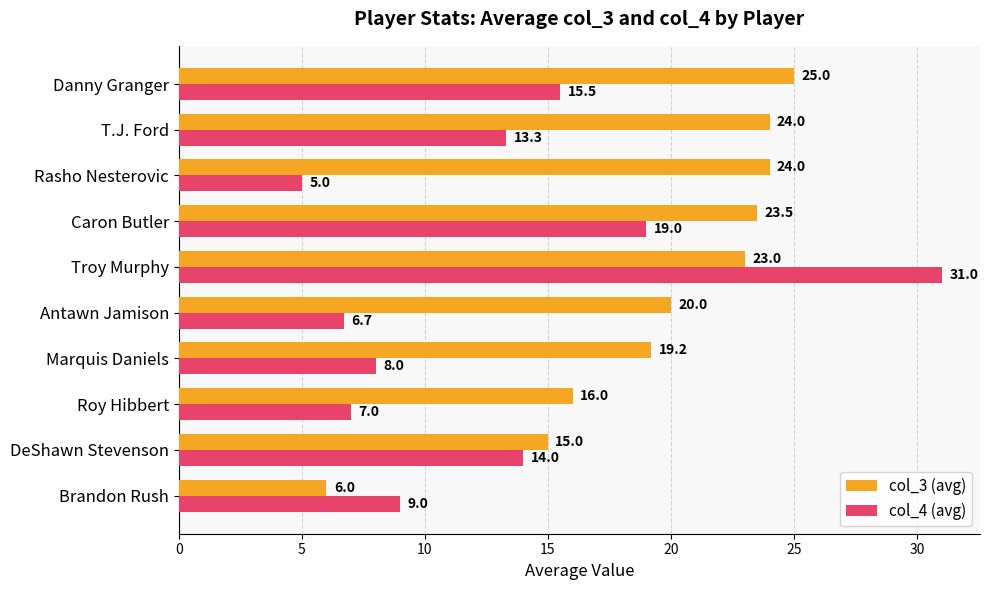

What is the sum of all col_4 (avg) values?

128.5